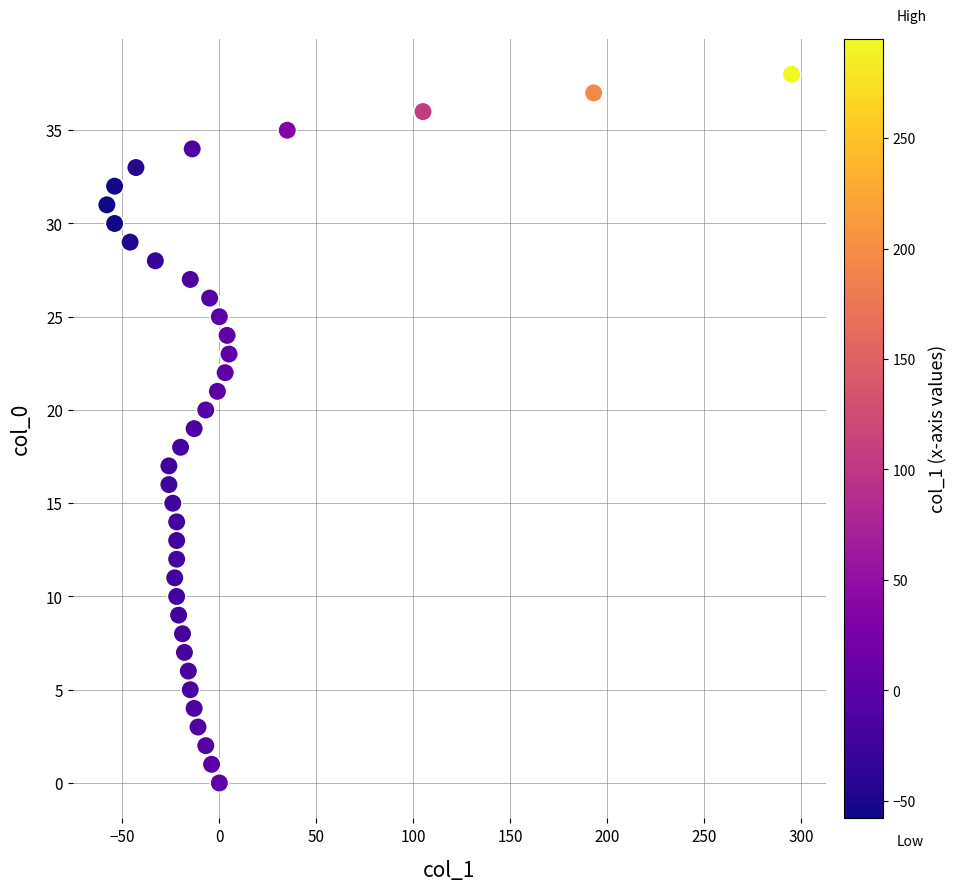

What is the range of X values (max minus min)?

353